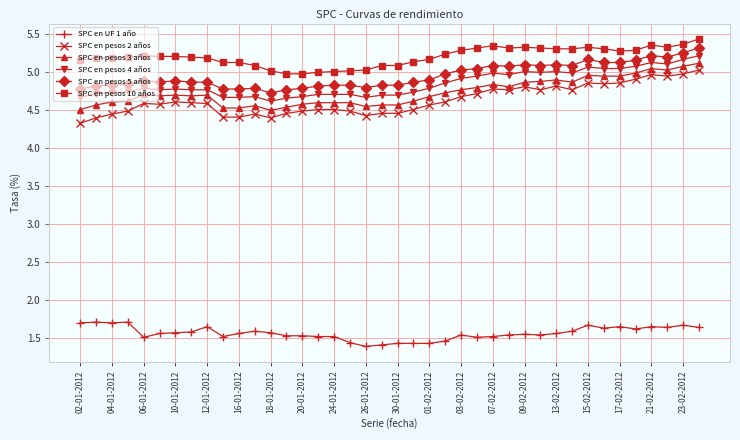

True or false: SPC en pesos 5 años has more than 2 points higher than both neighbors.

True